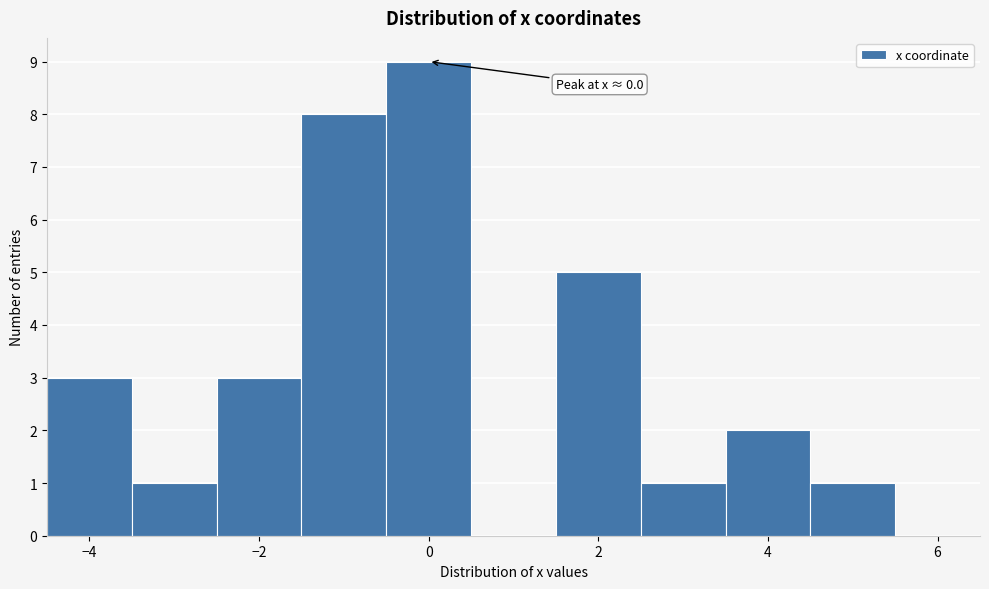

Over which range of the x-axis is the bar tallest?

-0.5 to 0.5